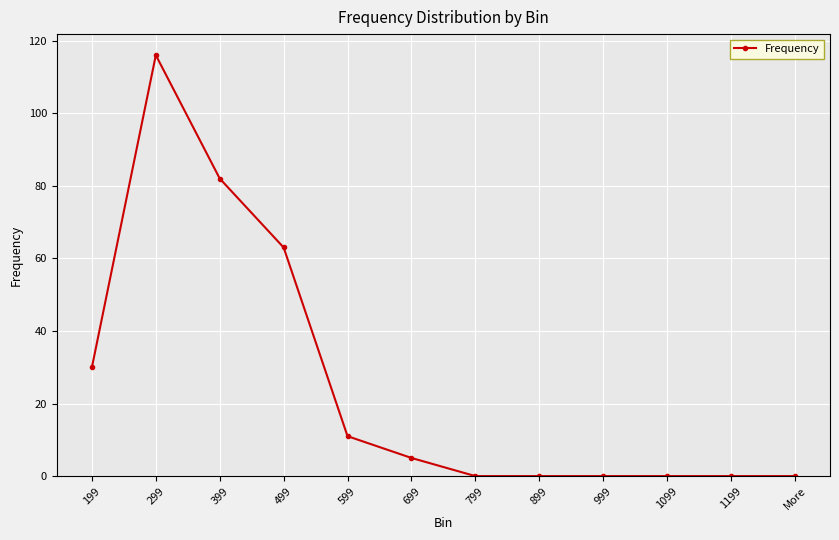

The value at 799 is 73. True or false?

False